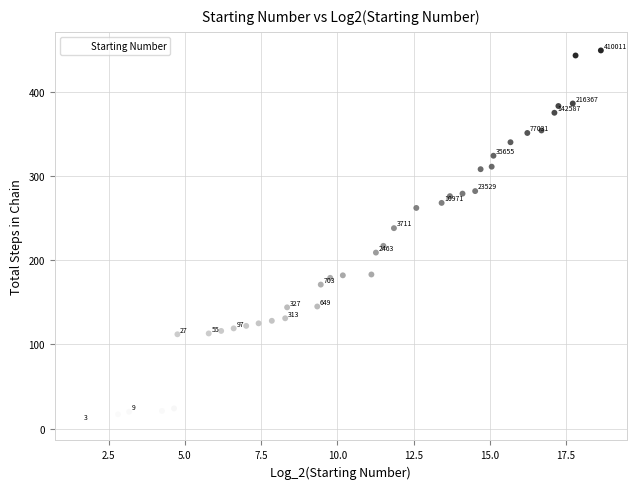

What is the range of Y values (max minus min)?

441